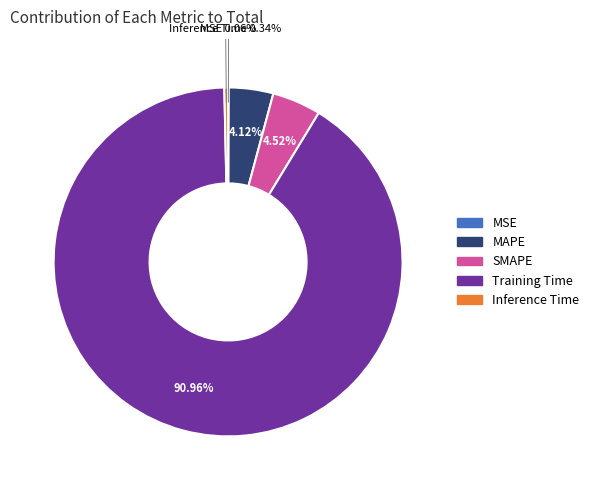

Does any single category account for the majority?

Yes